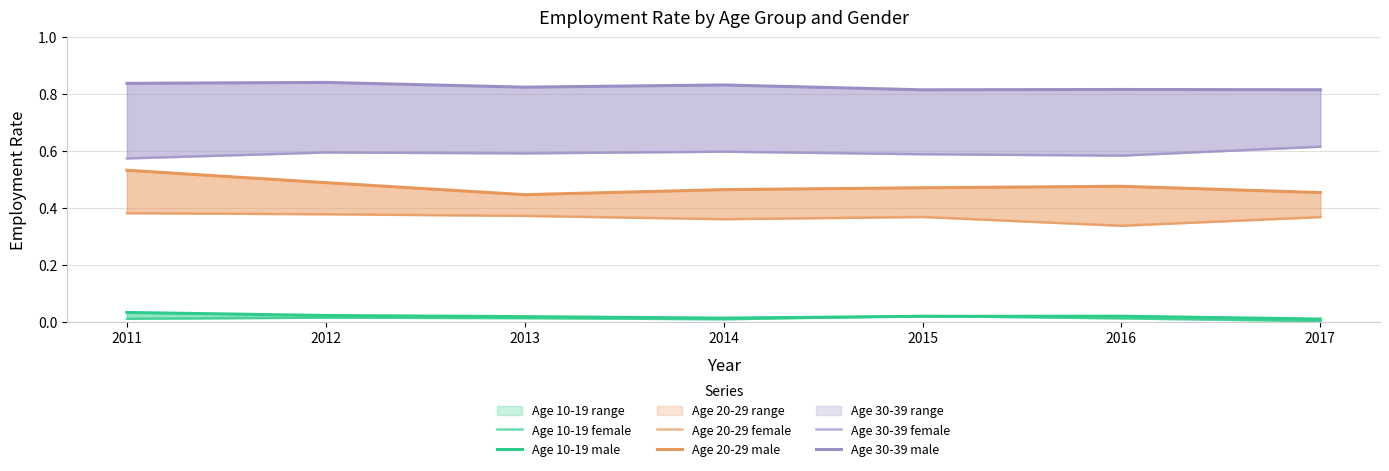

At which category does Age 20-29 male reach its first local peak?

2016